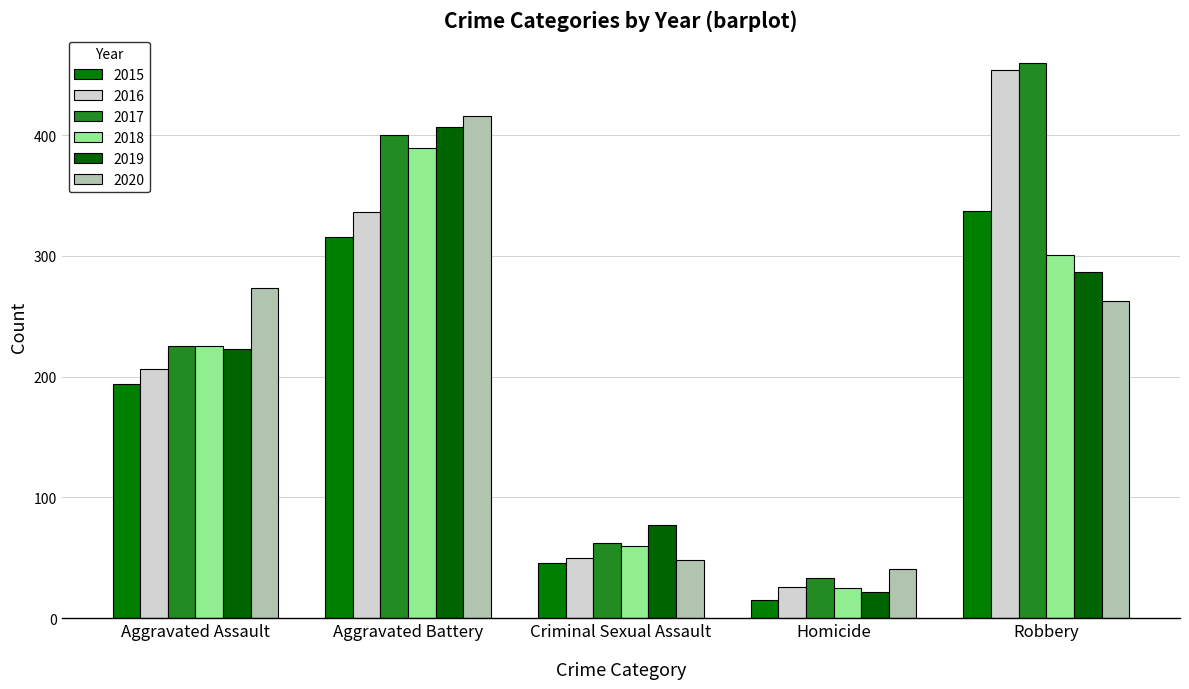

How many 2019 values are between 77 and 287?

3